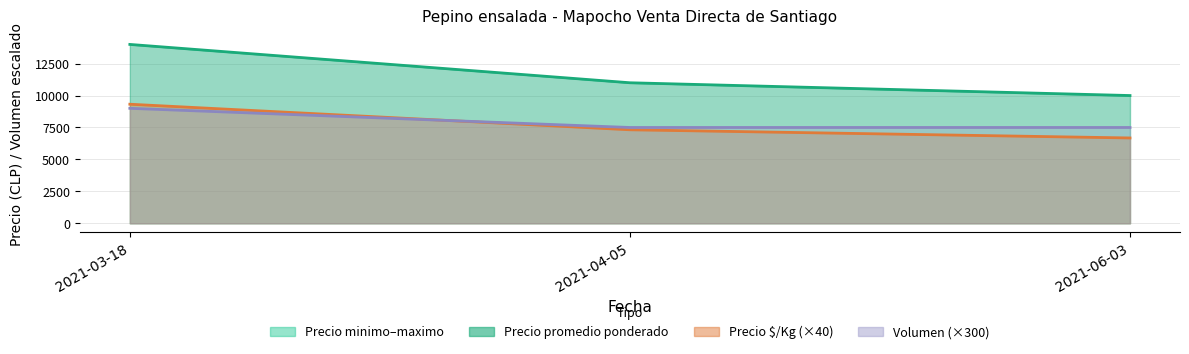

Which category has the highest value in the Volumen series?

2021-03-18